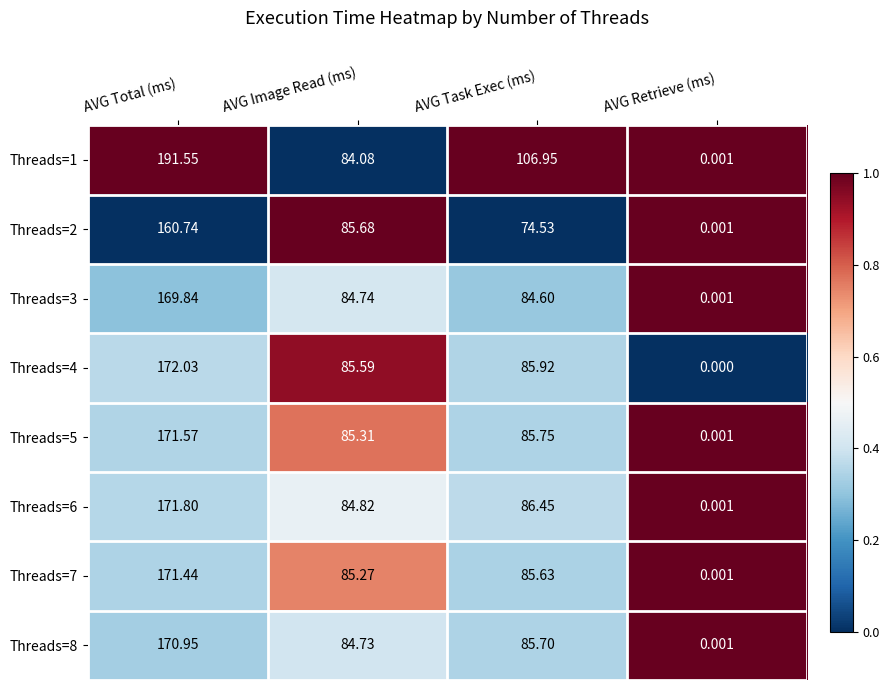

Which label corresponds to the smallest value in the chart?

AVG Retrieve (ms)